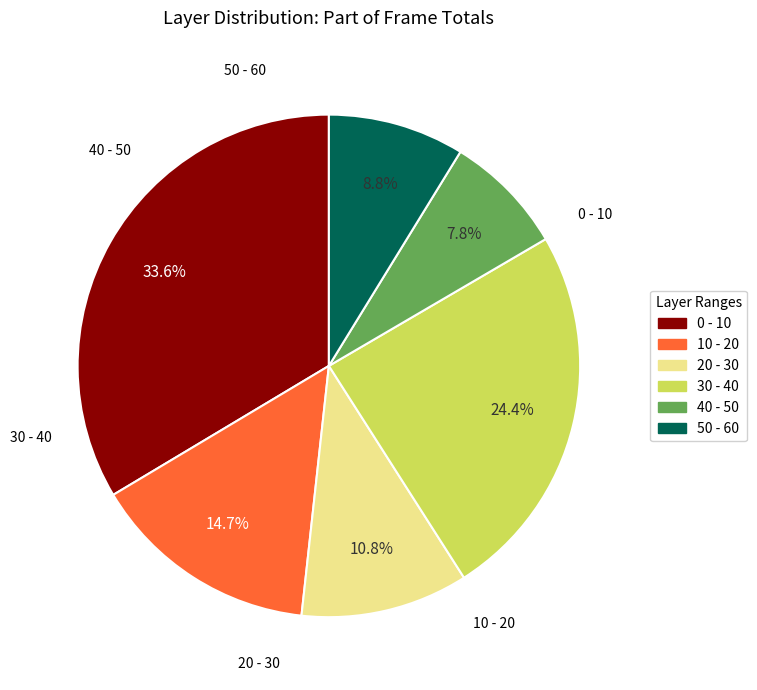

Is there a majority slice in this chart?

No